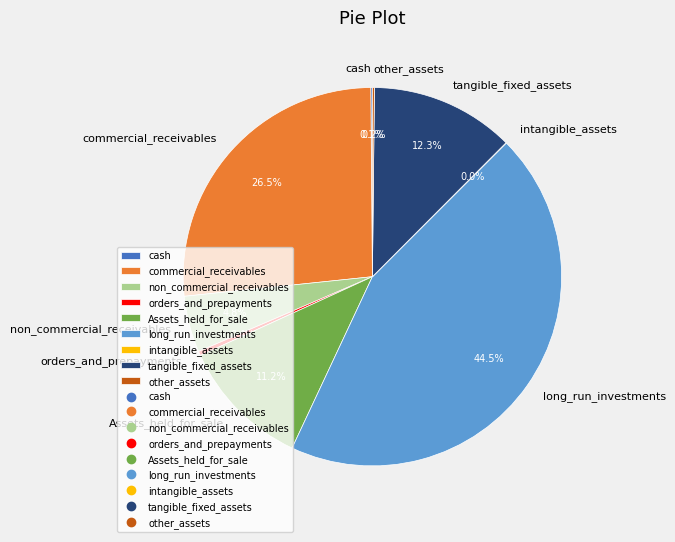

What is the ratio of the value at non_commercial_receivables to the value at tangible_fixed_assets?

0.4